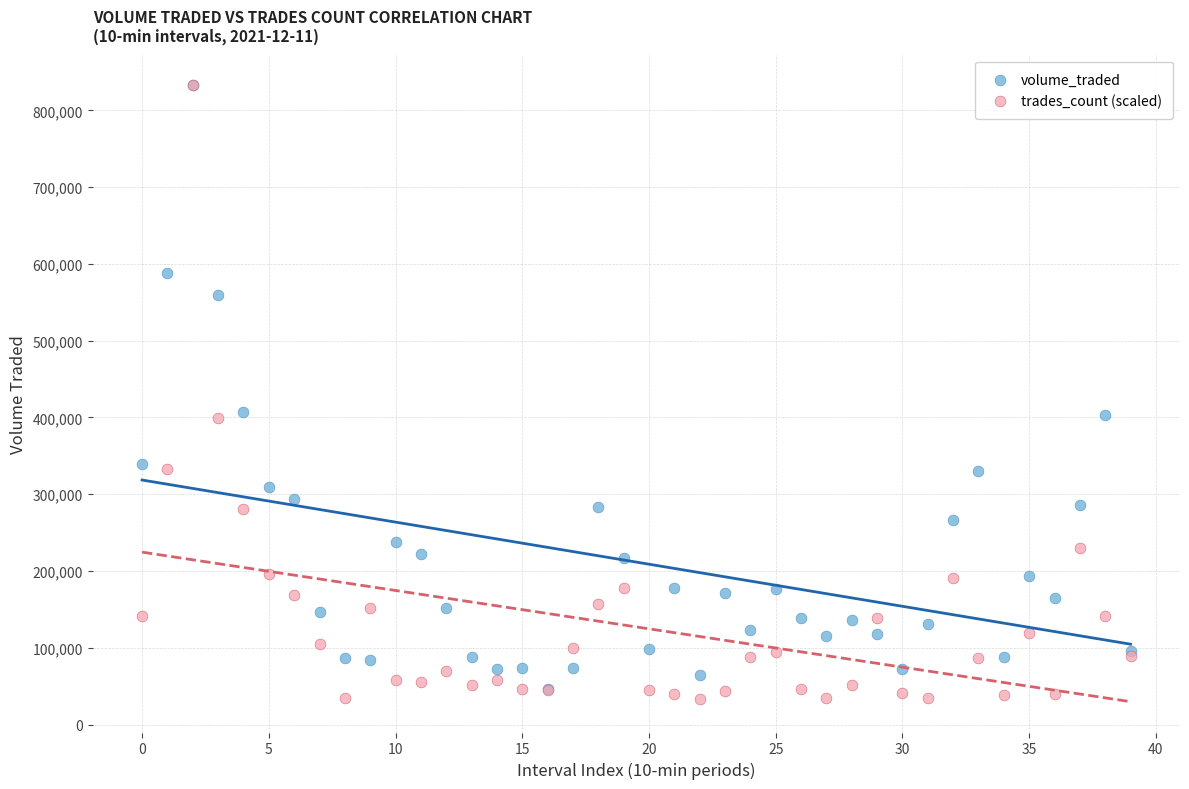

Which series has the largest Y range (max minus min)?

trades_count (scaled)